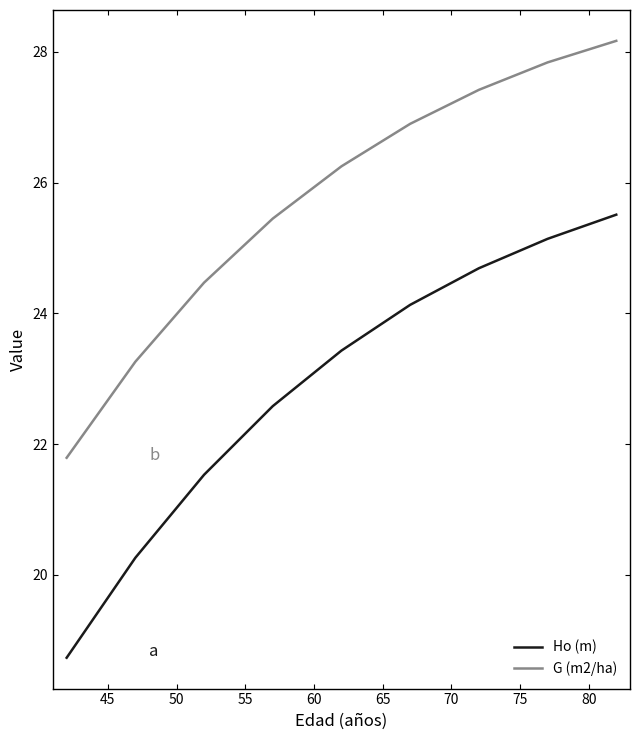

List the series in order of their peak value, highest first.

G (m2/ha), Ho (m)